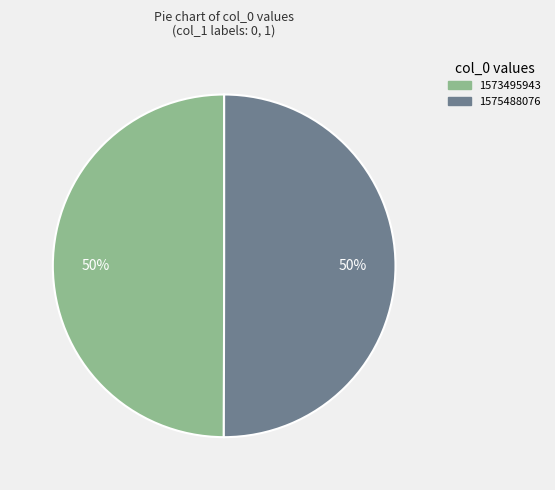

How many segments does this pie chart have?

2